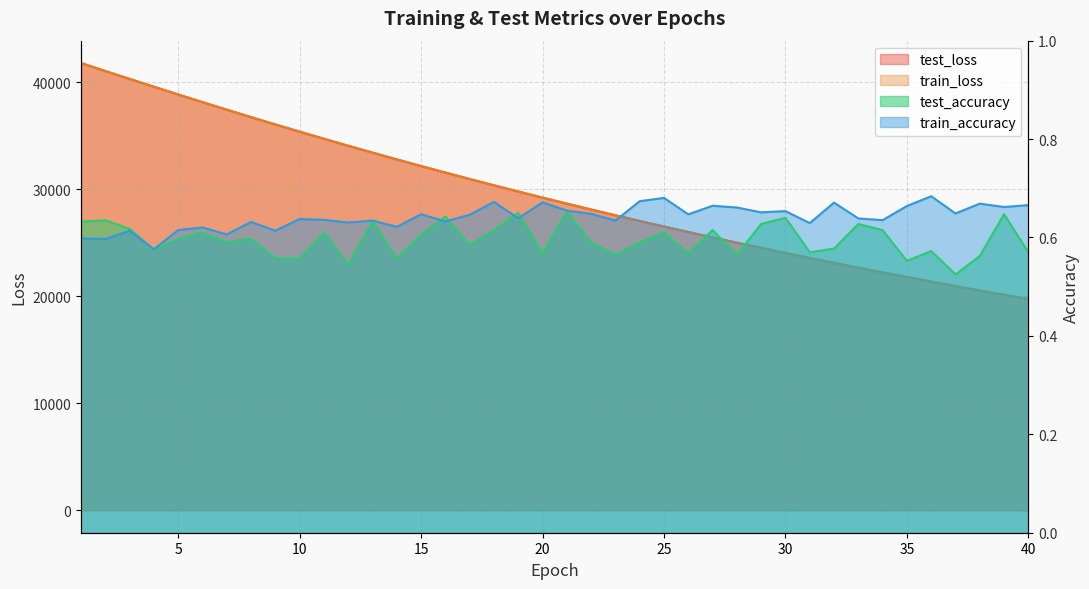

Which series has the largest total across all categories?

test_loss